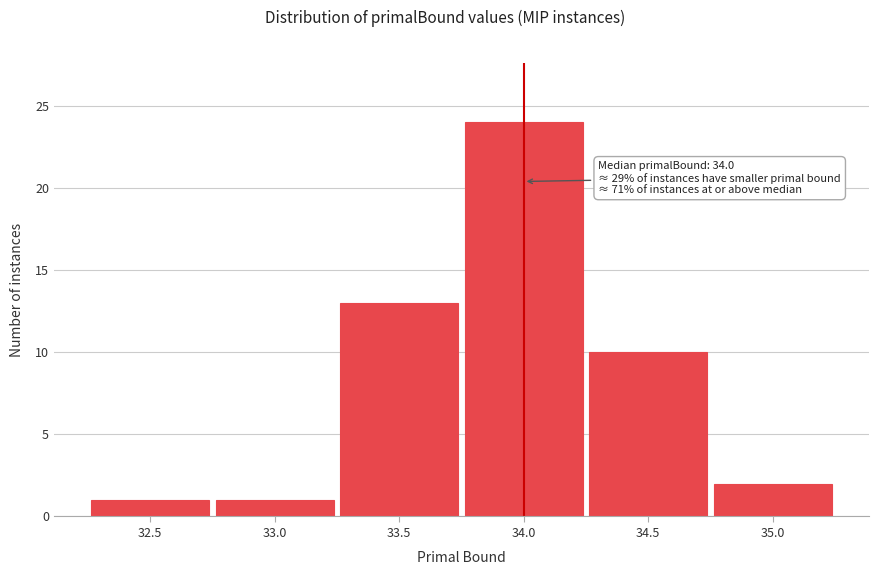

Over which range of the x-axis is the bar tallest?

33.75 to 34.25